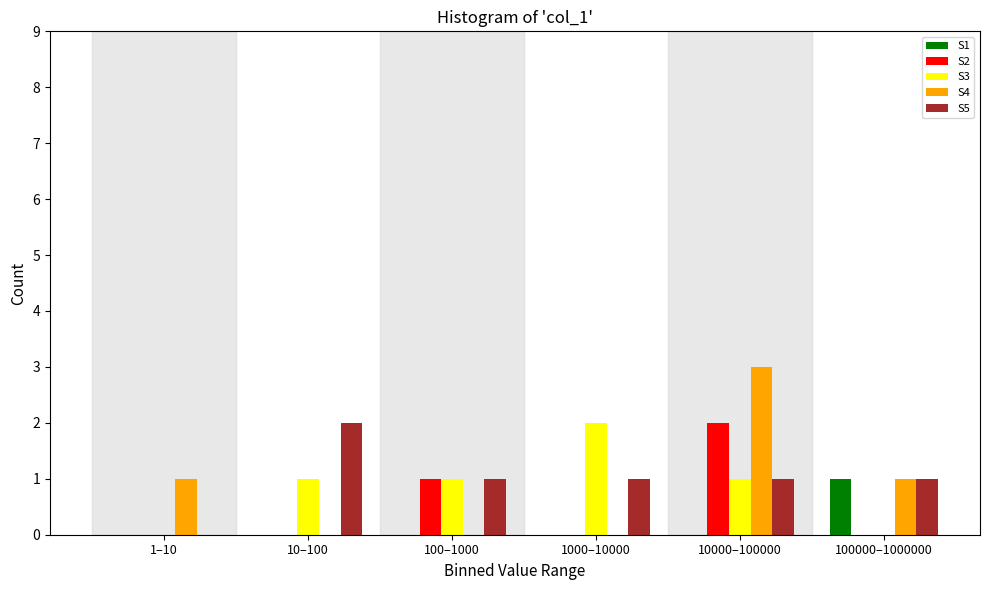

Reading right to left, transcribe all the data shown in this chart.

S1: 100000–1000000=1	10000–100000=0	1000–10000=0	100–1000=0	10–100=0	1–10=0
S2: 100000–1000000=0	10000–100000=2	1000–10000=0	100–1000=1	10–100=0	1–10=0
S3: 100000–1000000=0	10000–100000=1	1000–10000=2	100–1000=1	10–100=1	1–10=0
S4: 100000–1000000=1	10000–100000=3	1000–10000=0	100–1000=0	10–100=0	1–10=1
S5: 100000–1000000=1	10000–100000=1	1000–10000=1	100–1000=1	10–100=2	1–10=0